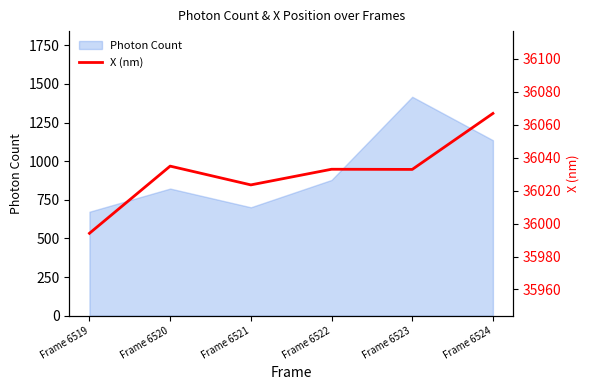

The value at Frame 6521 is 36023.5. True or false?

True